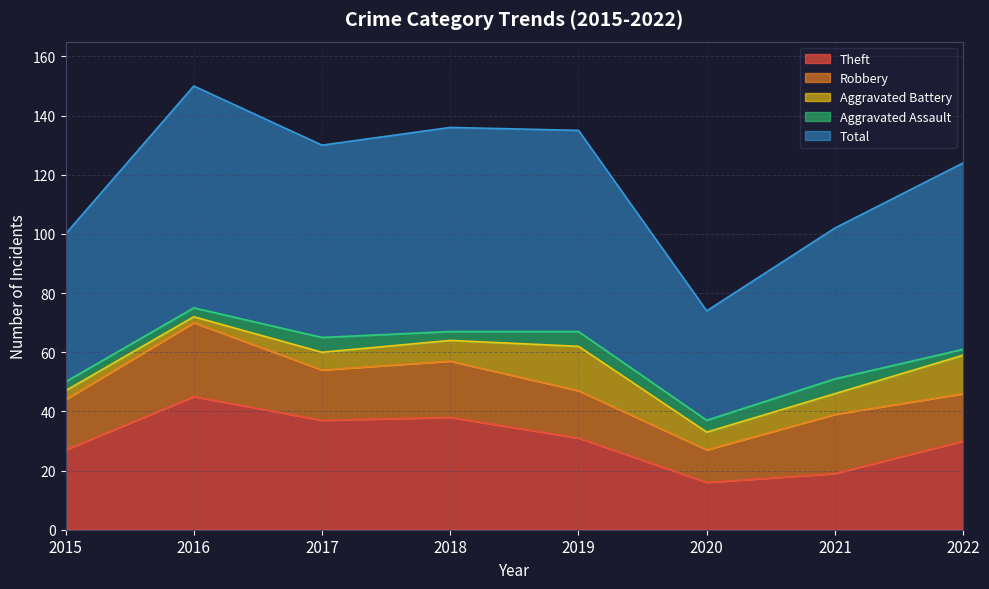

What is the sum of all Total values?

478